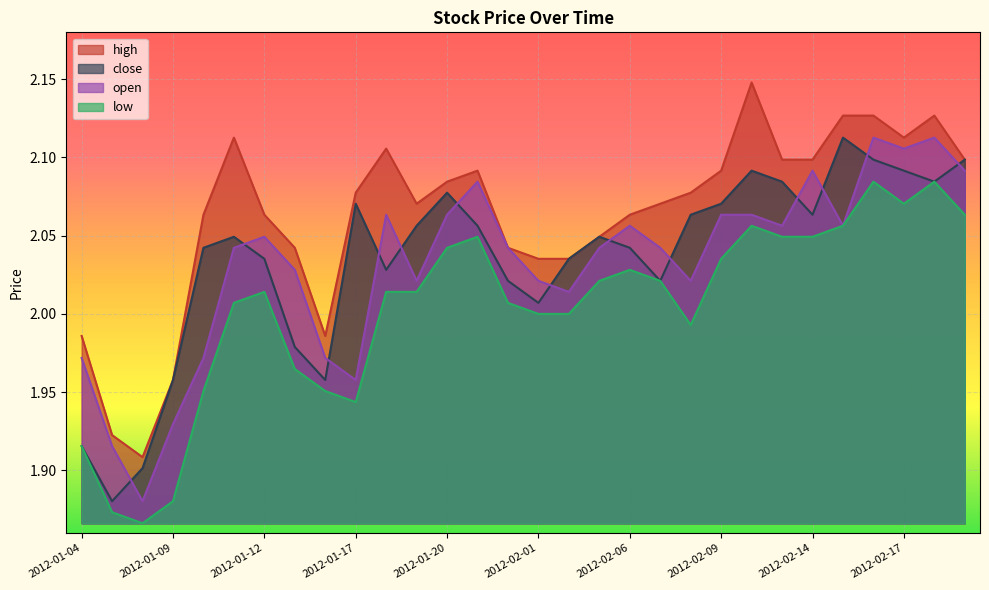

Is the value of high at 2012-01-16 greater than the value of open at 2012-01-16?

Yes